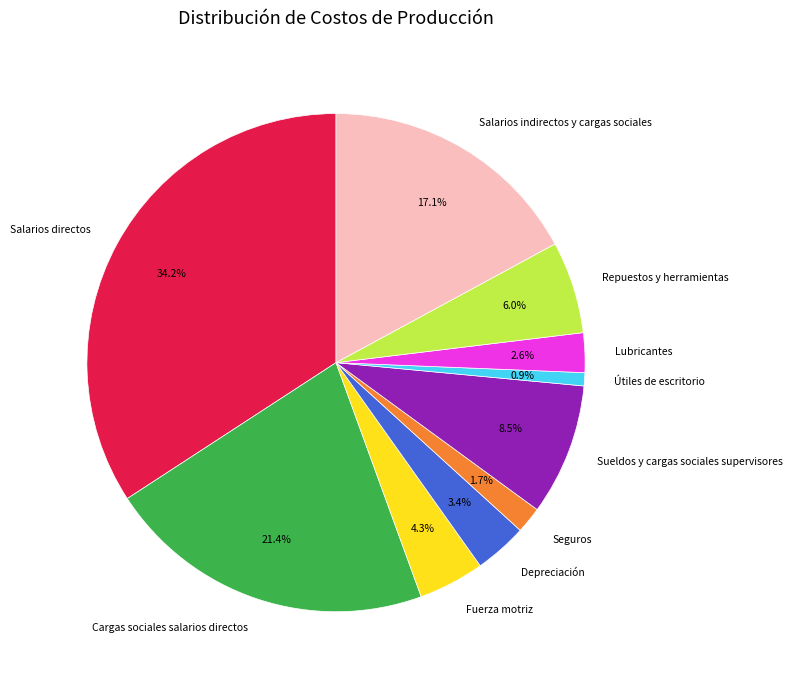

Is it true that Útiles de escritorio is 1% of the pie?

True